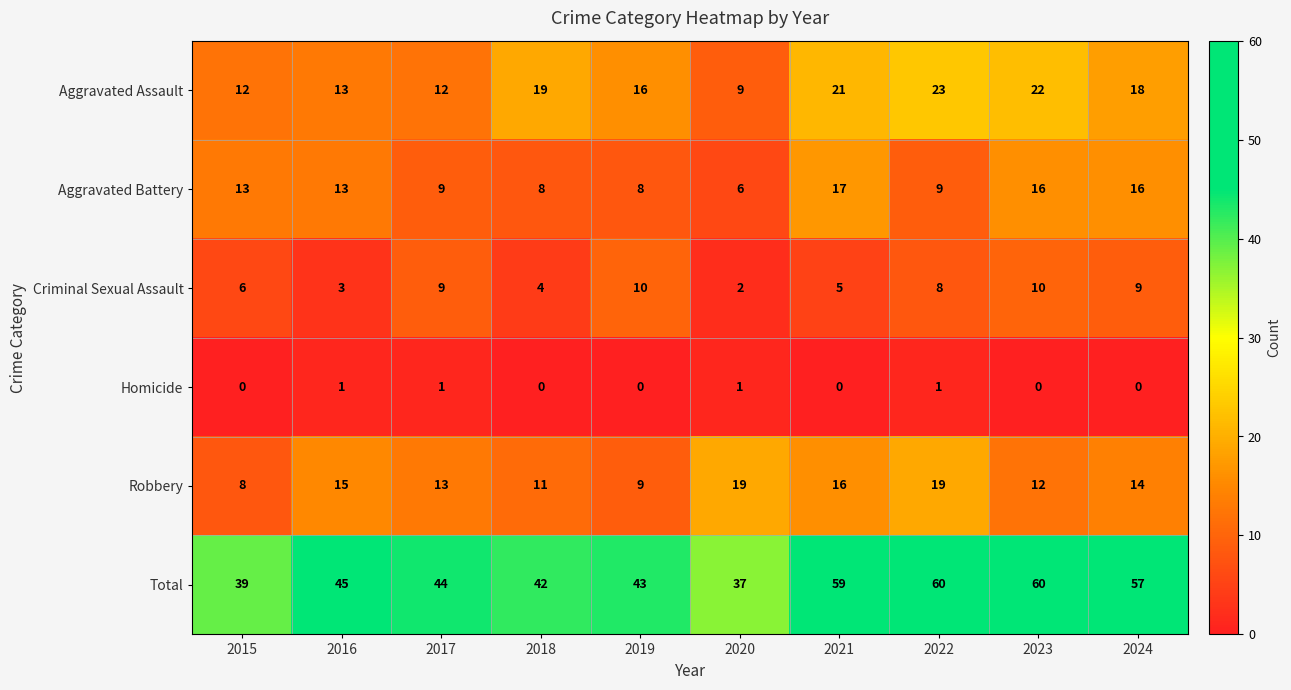

What is the highest value of the Criminal Sexual Assault series?

10